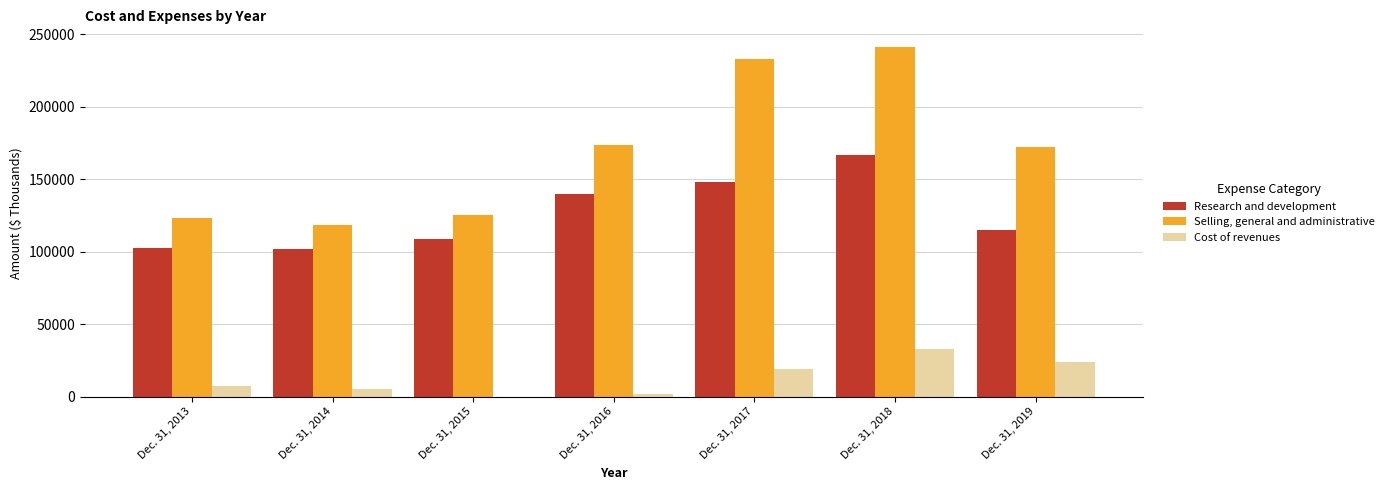

Are the bars grouped side by side (vs. stacked)?

Yes